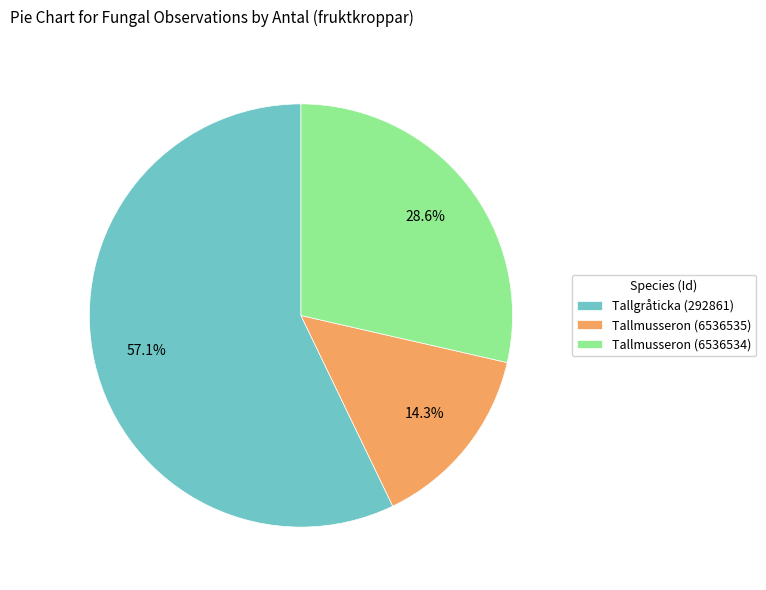

Approximately how many times larger is the value at Tallgråticka (292861) compared to Tallmusseron (6536535)?

4.0